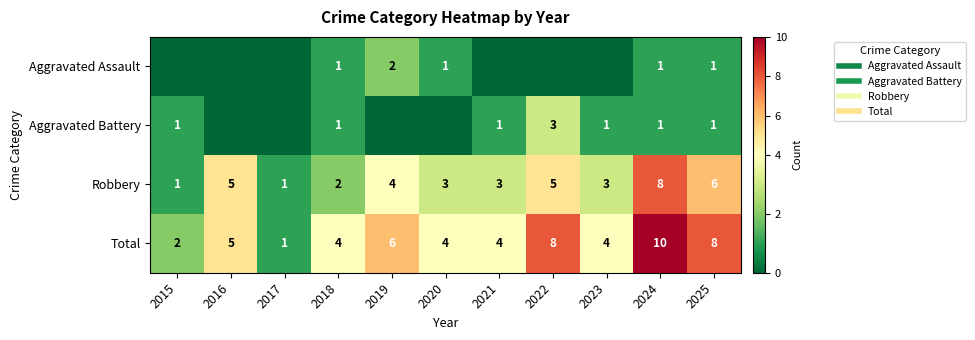

At how many categories does at least one series exceed 4?

5